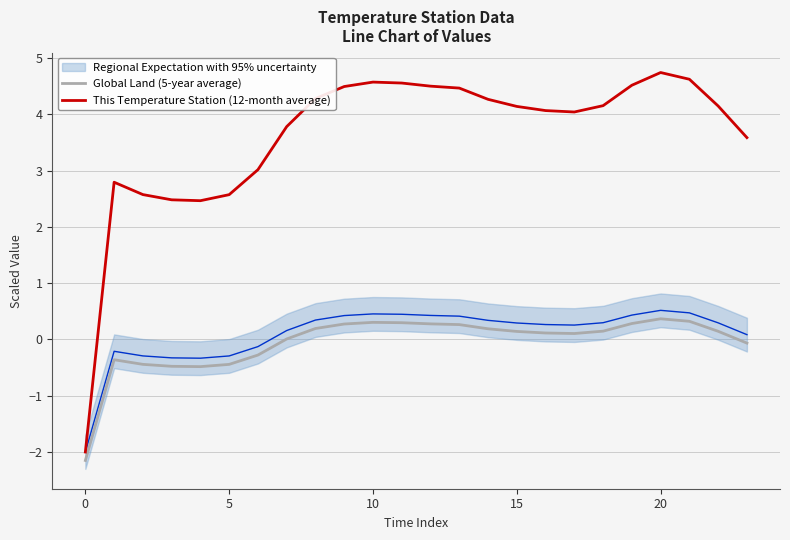

What is the maximum value for This Temperature Station (12-month average)?

4.7